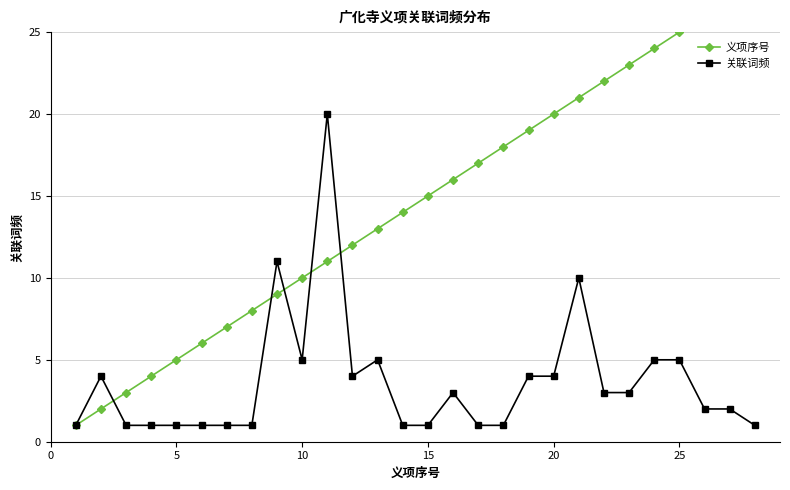

Reading right to left, extract all data points from this chart.

义项序号: 28	27	26	25	24	23	22	21	20	19	18	17	16	15	14	13	12	11	10	9	8	7	6	5	4	3	2	1
关联词频: 1	2	2	5	5	3	3	10	4	4	1	1	3	1	1	5	4	20	5	11	1	1	1	1	1	1	4	1